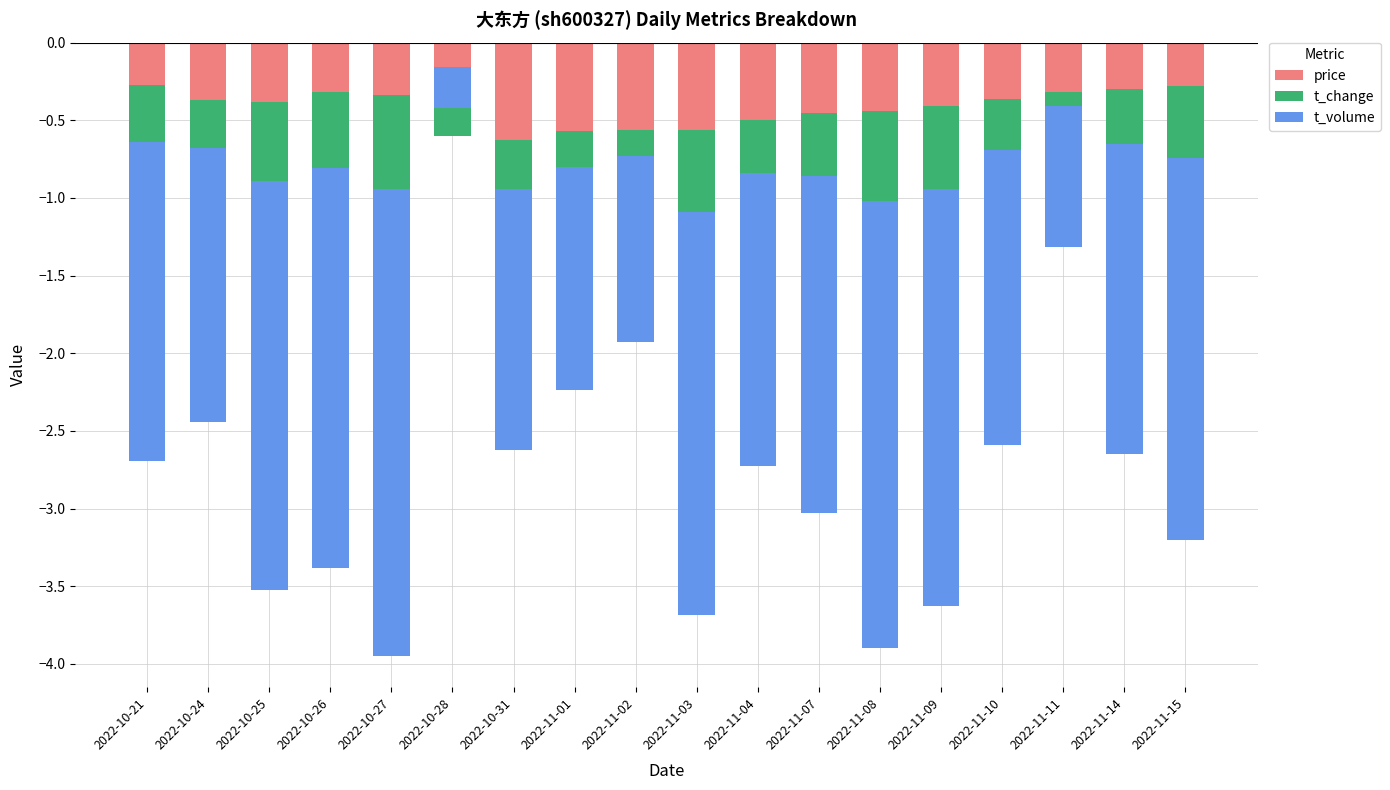

What is the minimum value for price?

-0.6